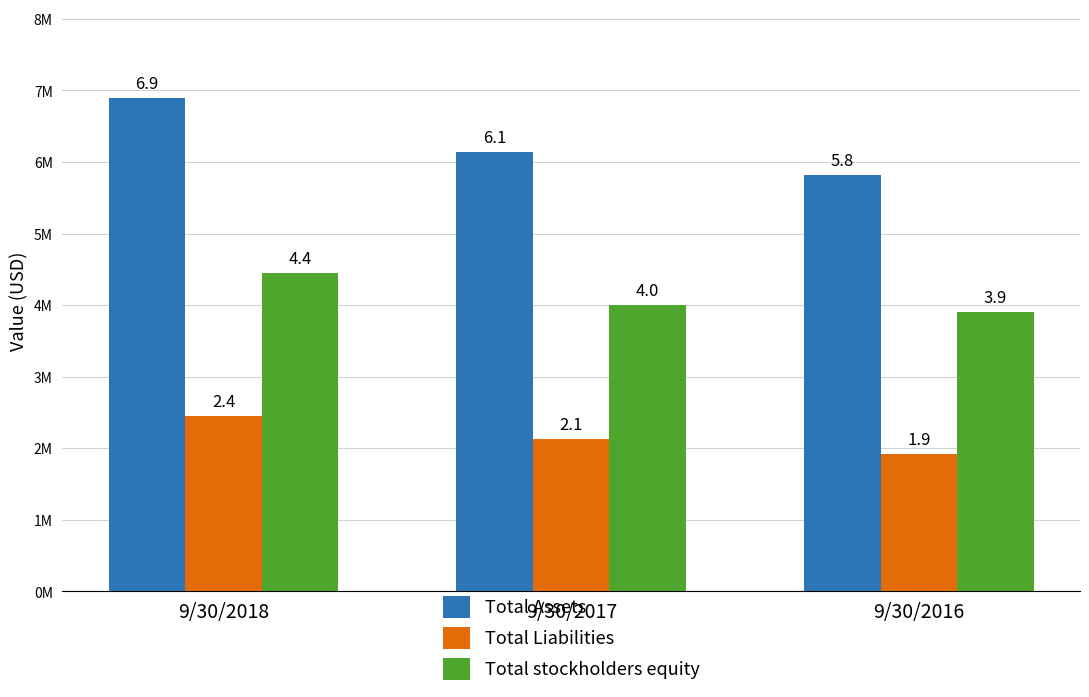

Rank the series at 9/30/2017 from lowest to highest value.

Total Liabilities, Total stockholders equity, Total Assets